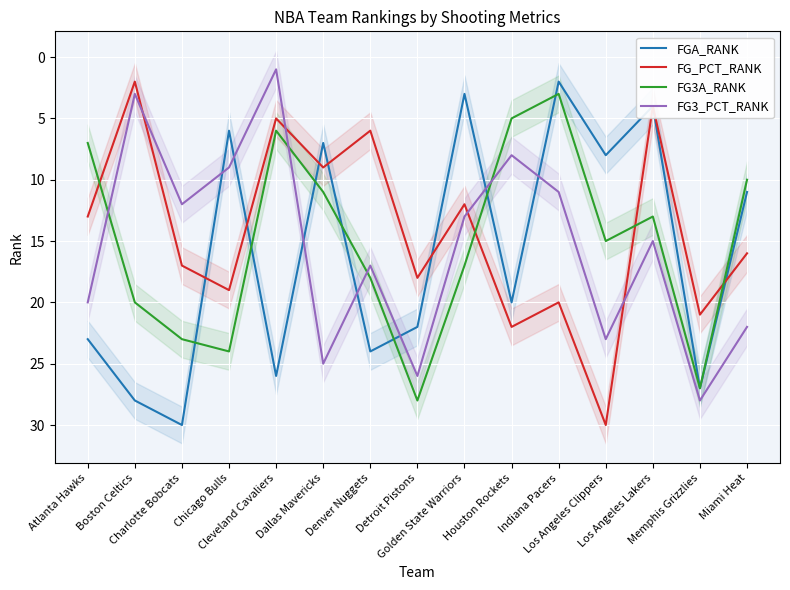

What is the difference between the second highest and second lowest values in the FG3_PCT_RANK series?

23